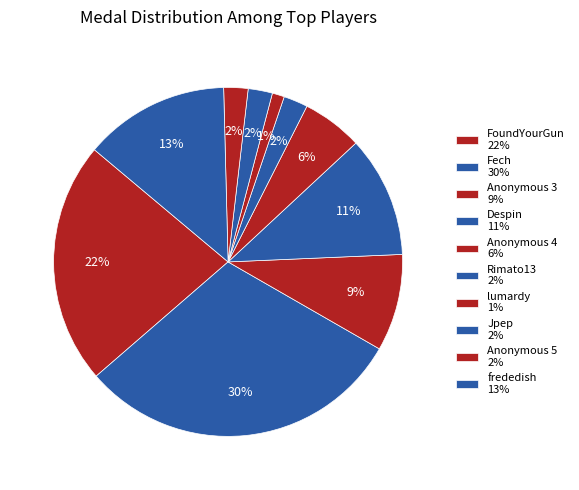

How many segments does this pie chart have?

10